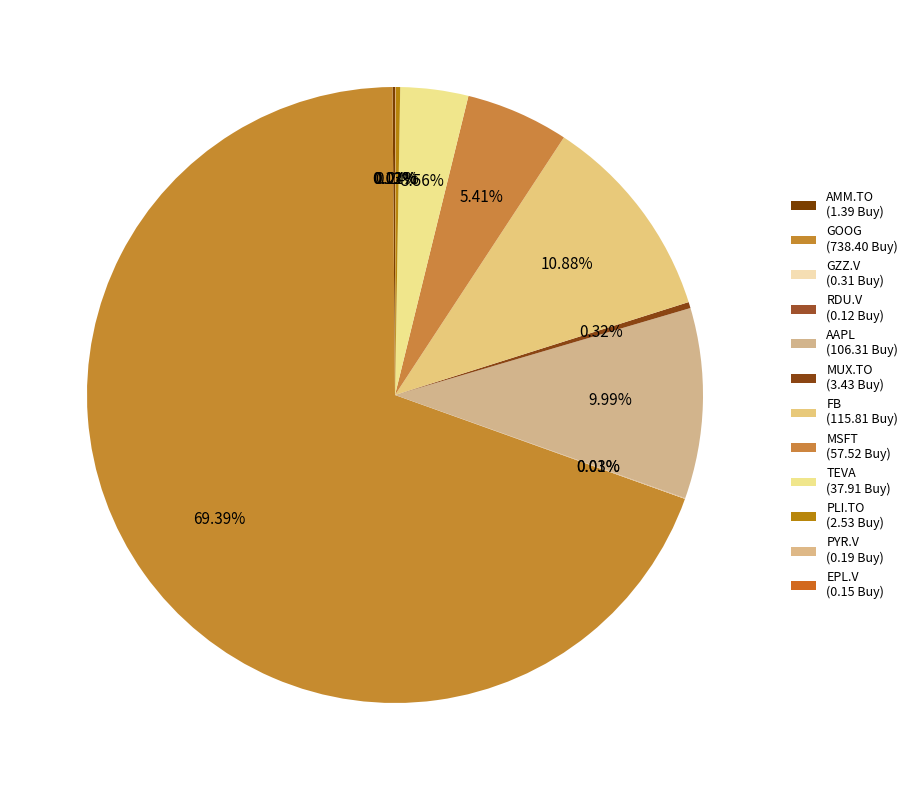

How many segments does this pie chart have?

12